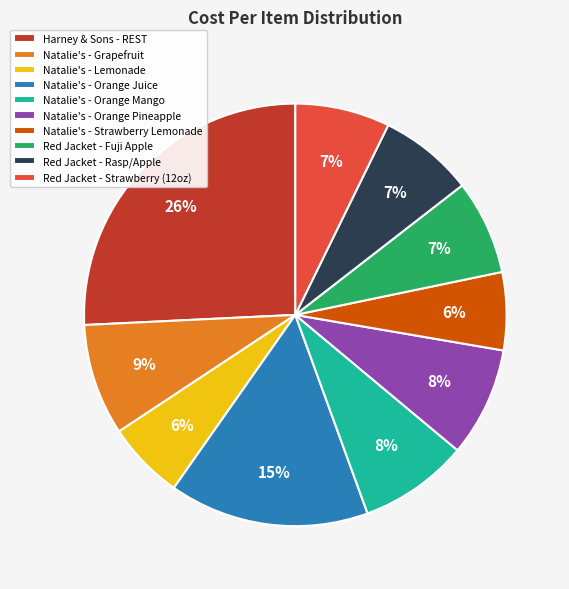

Approximately how many times larger is the value at Red Jacket - Strawberry (12oz) compared to Harney & Sons - REST?

0.3